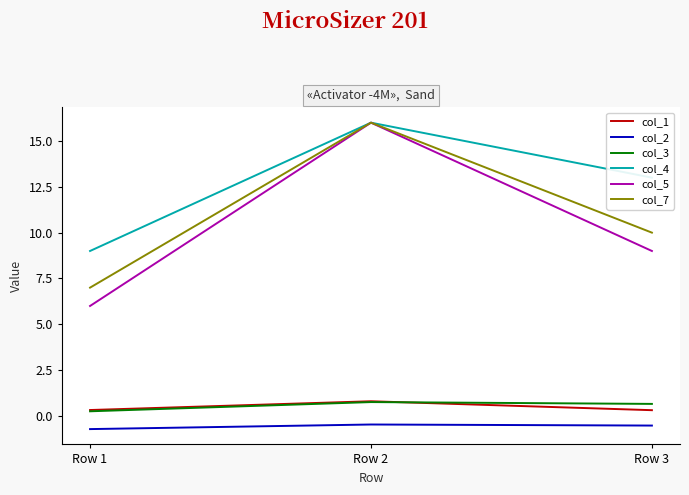

Reading left to right, extract all data points from this chart.

col_1: Row 1=0.3	Row 2=0.8	Row 3=0.3
col_2: Row 1=-0.7	Row 2=-0.5	Row 3=-0.5
col_3: Row 1=0.3	Row 2=0.8	Row 3=0.7
col_4: Row 1=9.0	Row 2=16.0	Row 3=13.0
col_5: Row 1=6.0	Row 2=16.0	Row 3=9.0
col_7: Row 1=7.0	Row 2=16.0	Row 3=10.0